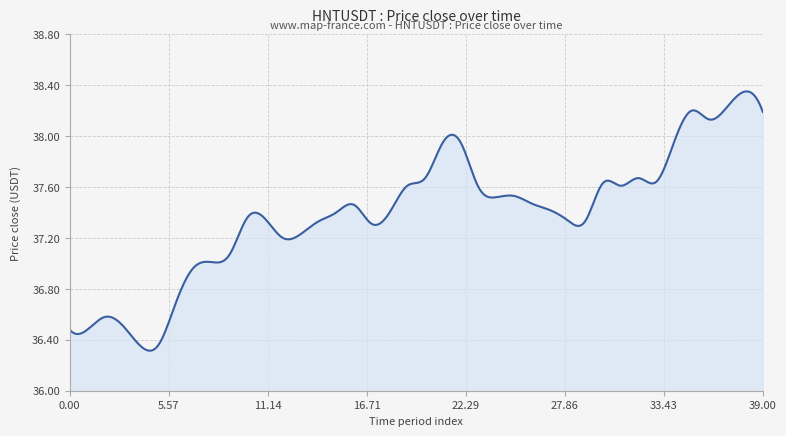

What is the difference between the maximum and minimum values?

2.0